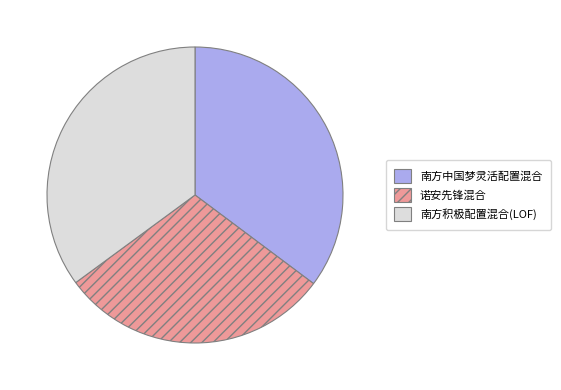

Between 诺安先锋混合 and 南方积极配置混合(LOF), which is larger?

南方积极配置混合(LOF)